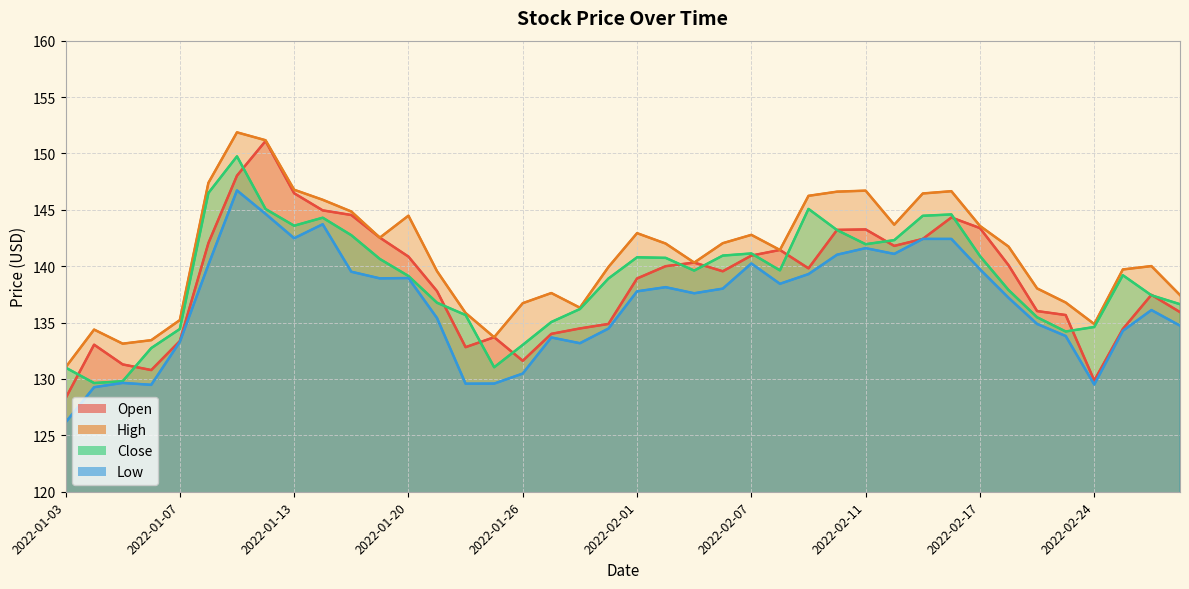

What is the sum of the Close values at 35 and 2022-02-24?

278.5